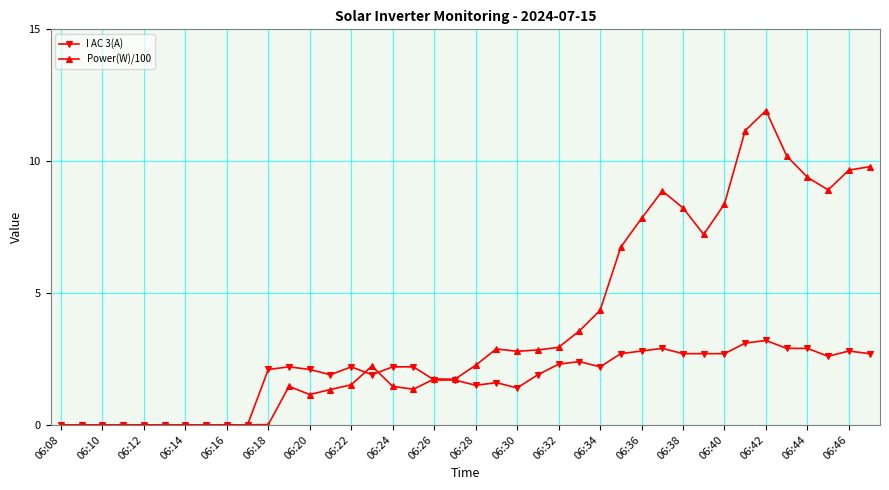

True or false: I AC 3(A) and Power(W)/100 cross at least once.

True